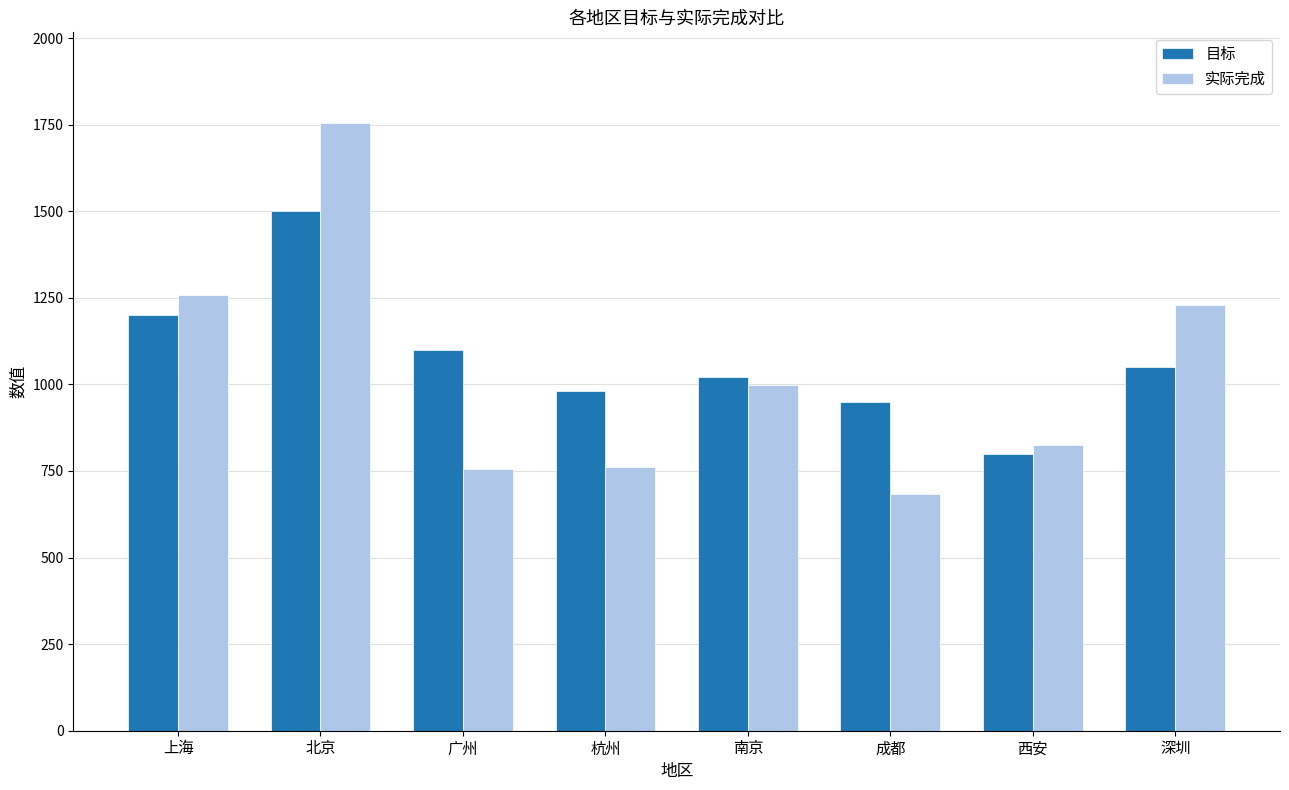

Which category has the highest value in the 实际完成 series?

北京